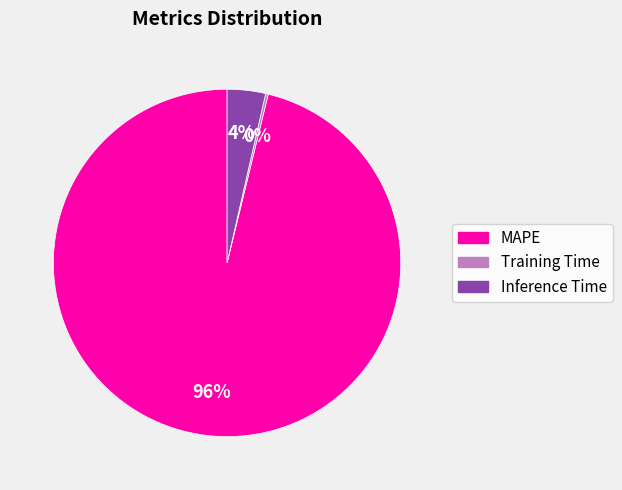

Does Inference Time represent more than half of the total?

No